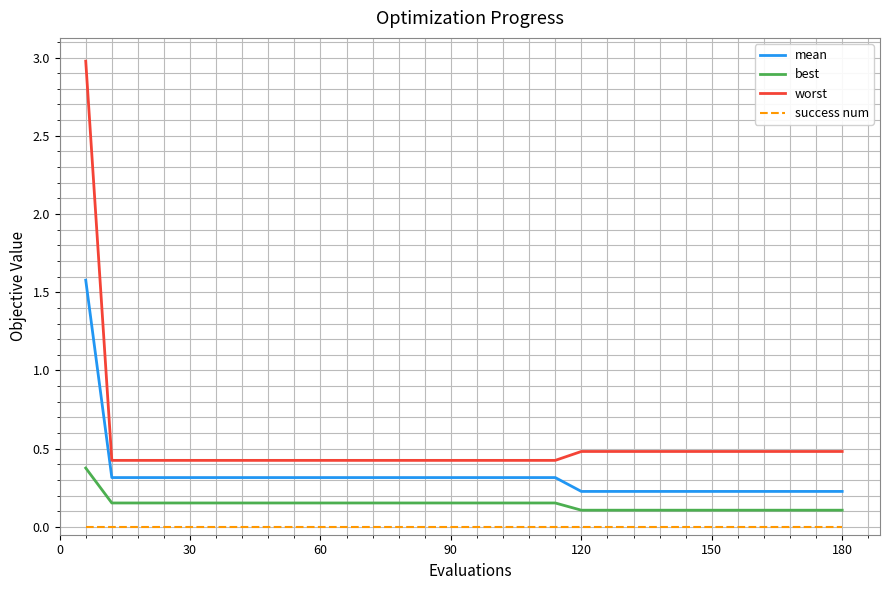

True or false: success num and worst intersect in this chart.

False